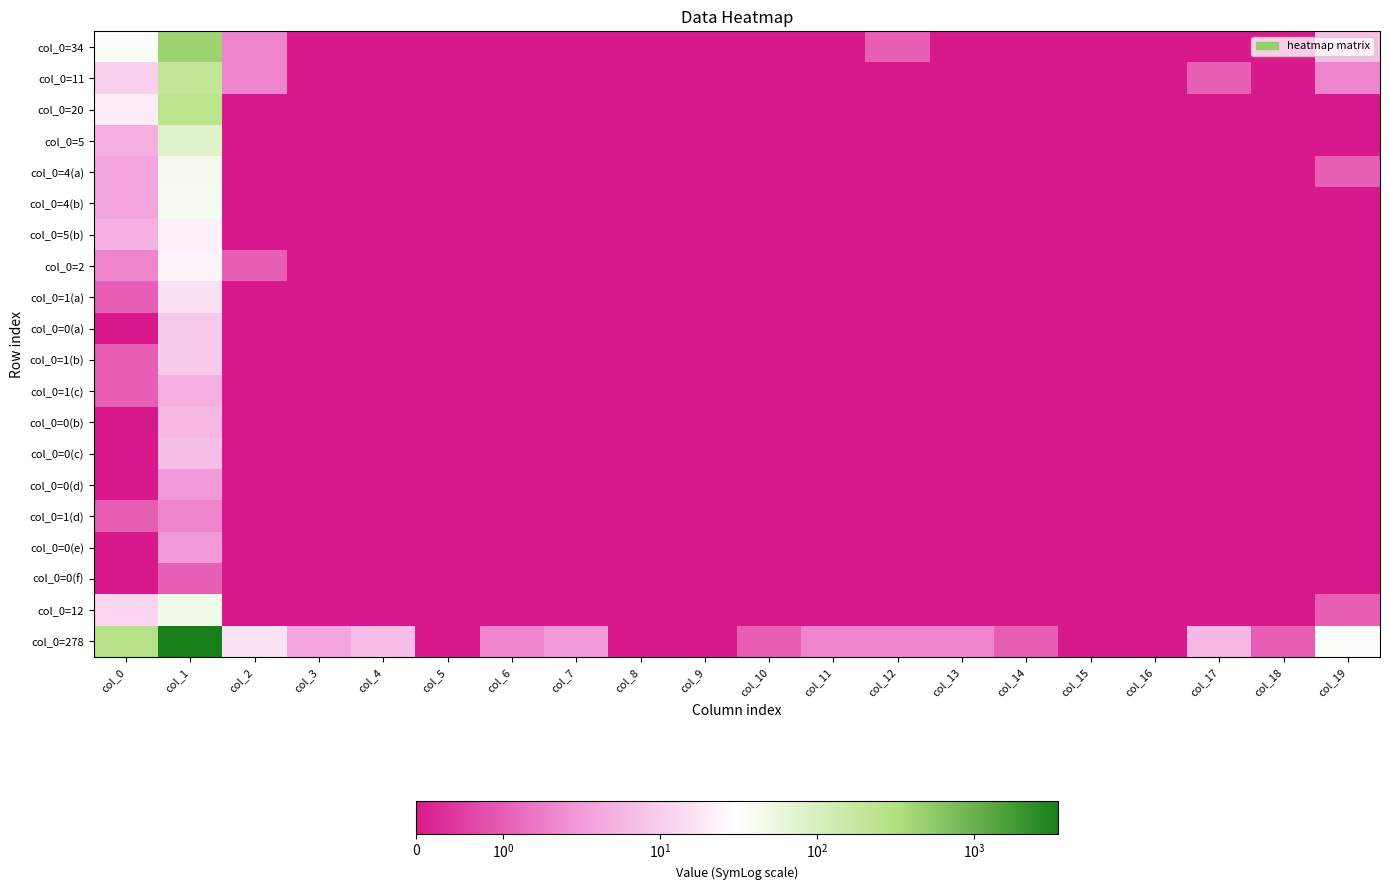

List the series in order of their peak value, highest first.

col_0=278, col_0=34, col_0=20, col_0=11, col_0=5, col_0=12, col_0=4(a), col_0=4(b), col_0=2, col_0=5(b), col_0=1(a), col_0=0(a), col_0=1(b), col_0=0(c), col_0=0(b), col_0=1(c), col_0=0(d), col_0=0(e), col_0=1(d), col_0=0(f)